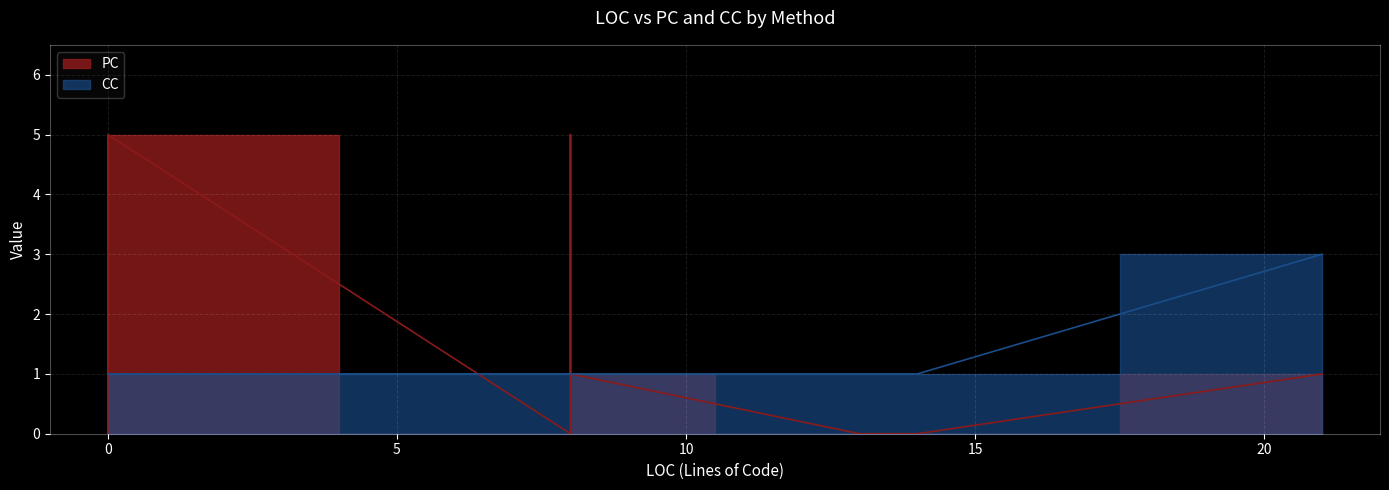

What is the sum of all PC values?

12